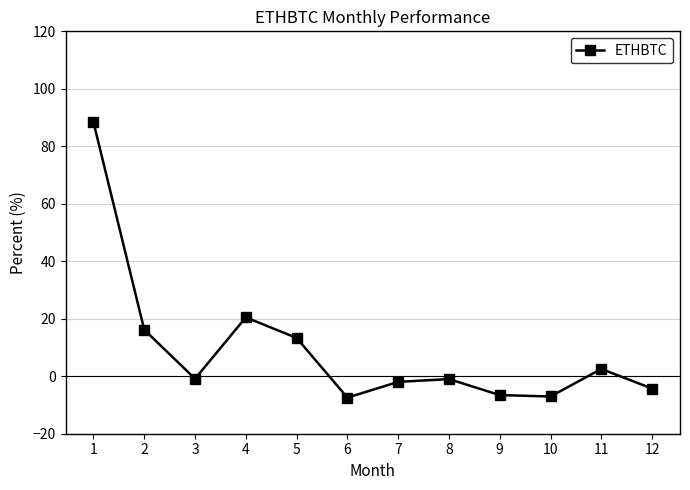

Is this an area chart (filled region under the line)?

No